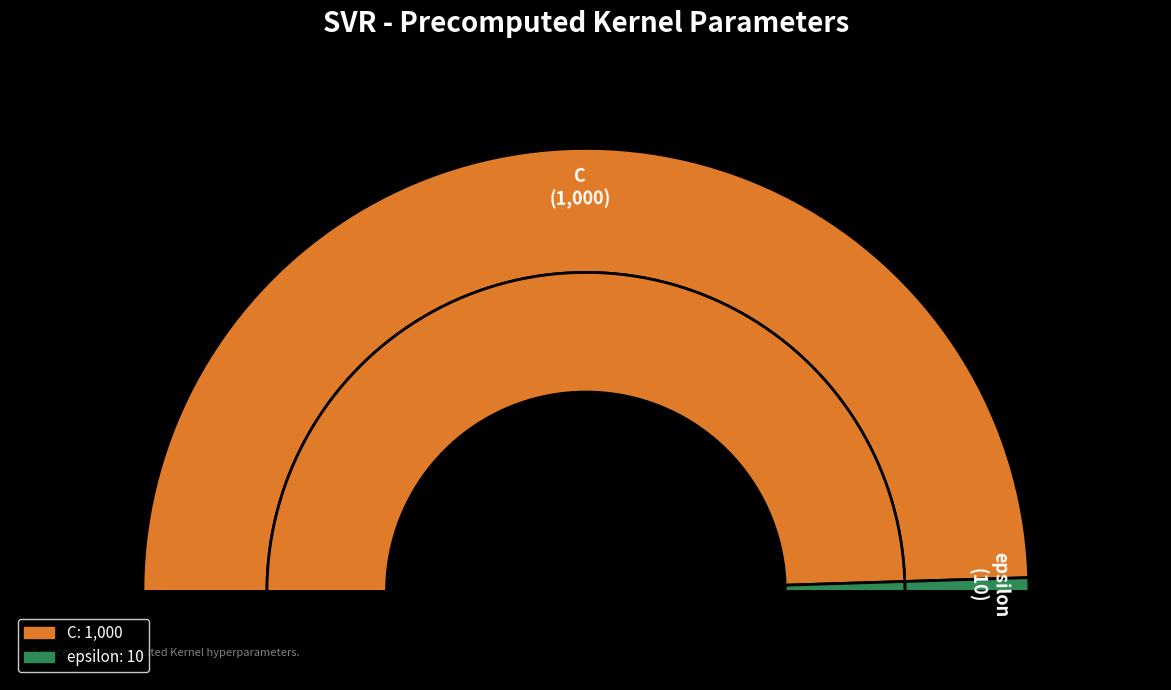

Count the number of slices in the pie.

2